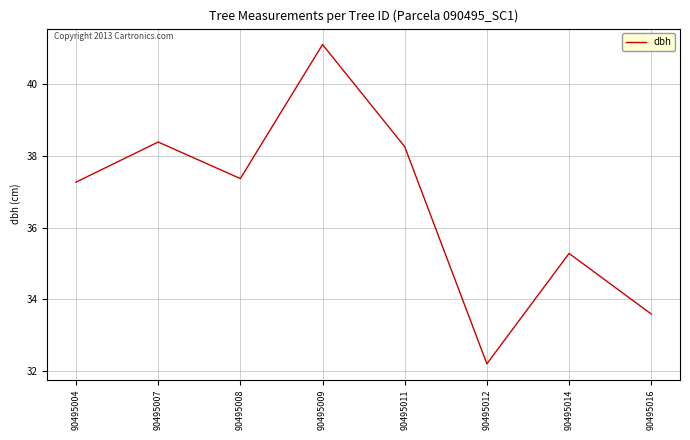

Rank the categories by value from lowest to highest.

90495012, 90495016, 90495014, 90495004, 90495008, 90495011, 90495007, 90495009